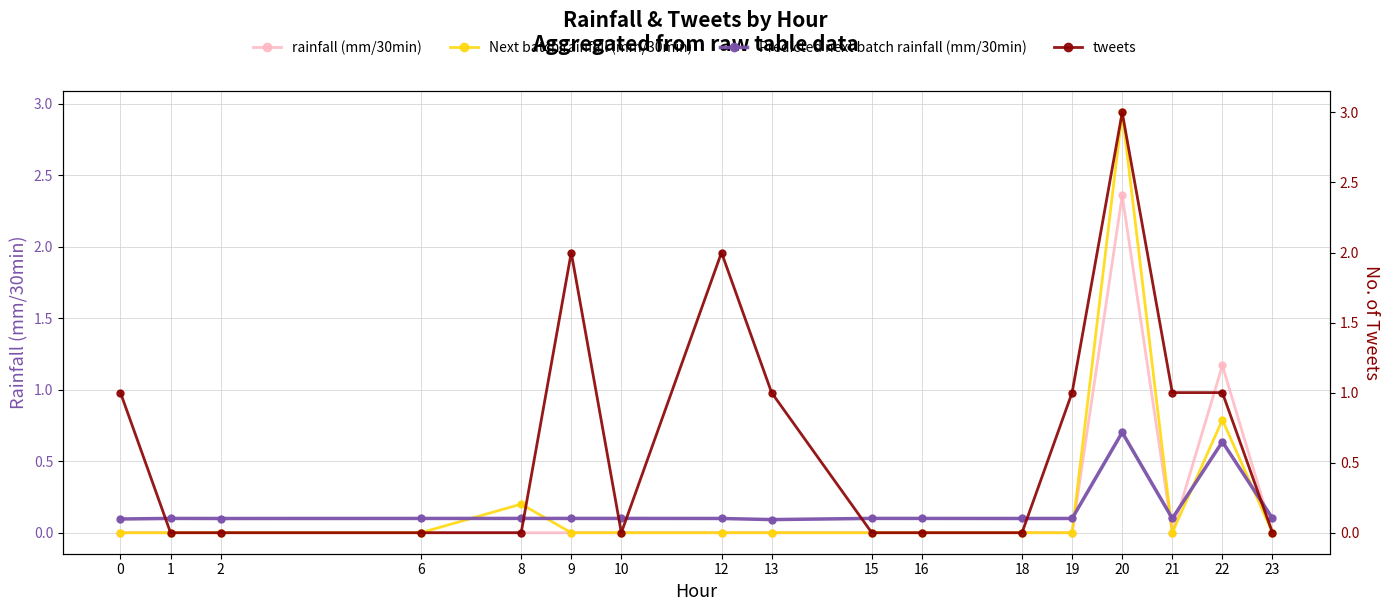

How many times do Next batch rainfall (mm/30min) and Predicted next batch rainfall (mm/30min) cross each other?

6